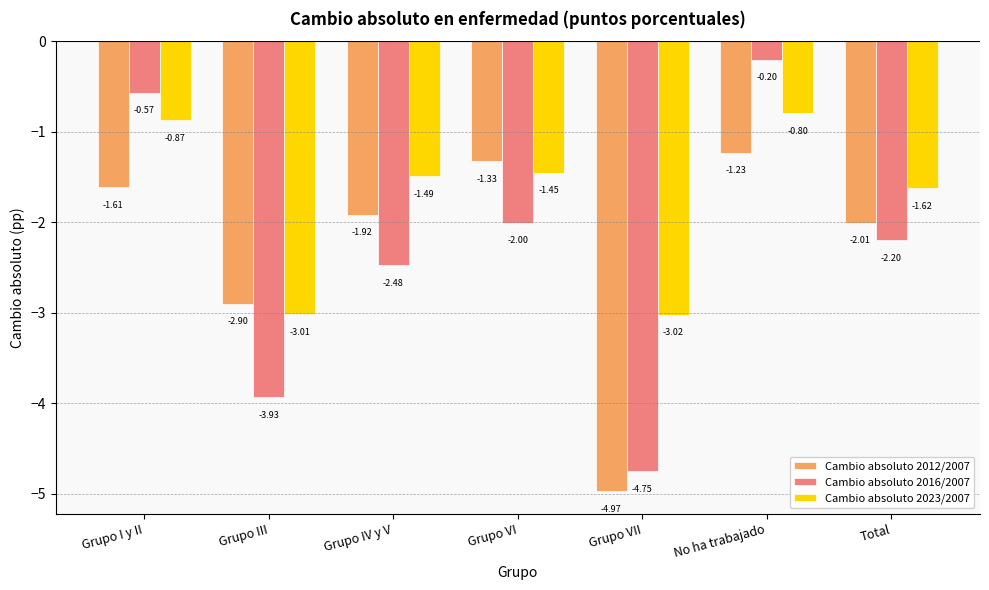

Rank the series at Grupo I y II from lowest to highest value.

Cambio absoluto 2012/2007, Cambio absoluto 2023/2007, Cambio absoluto 2016/2007